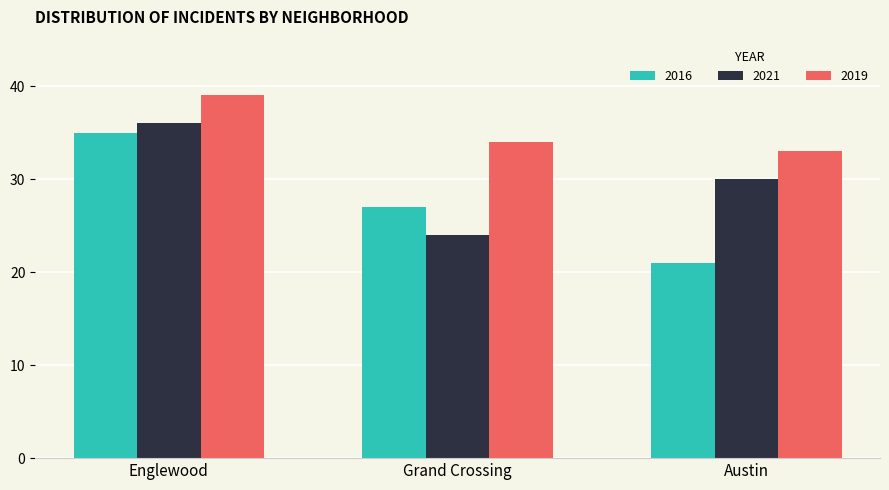

At which category is the sum across all series the highest?

Englewood